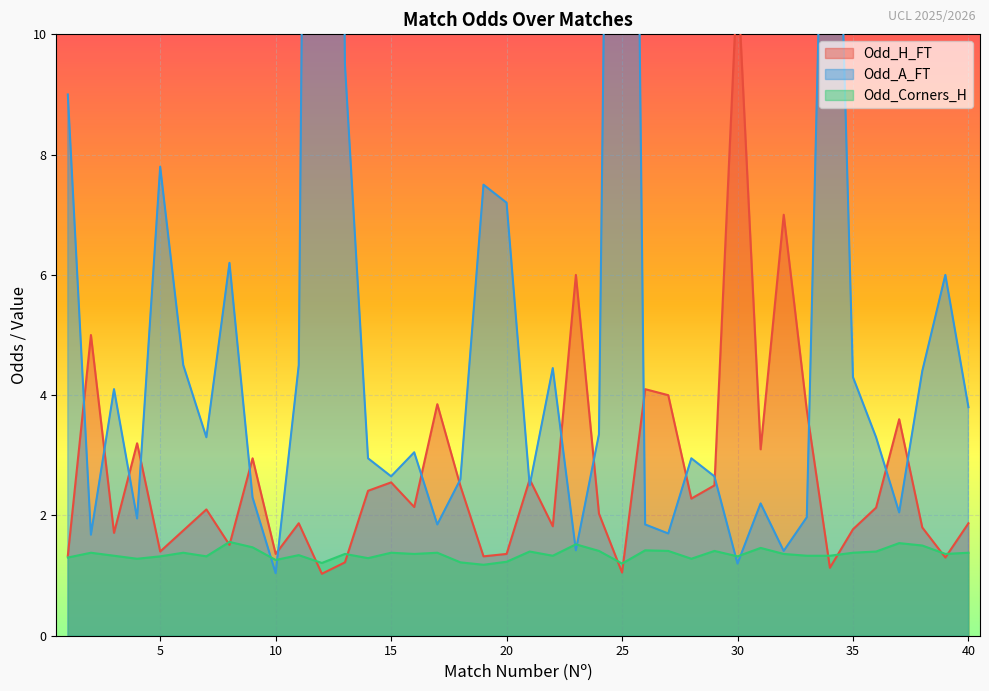

List the series in order of their peak value, highest first.

Odd_A_FT, Odd_H_FT, Odd_Corners_H